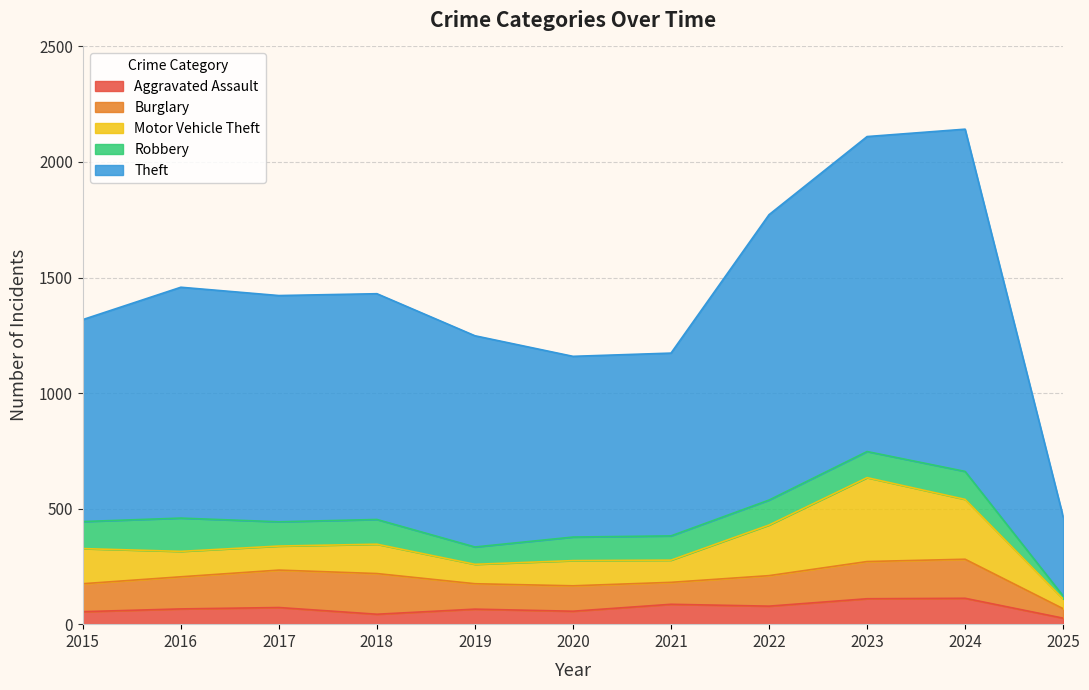

Does the chart display data point markers on the line(s)?

No